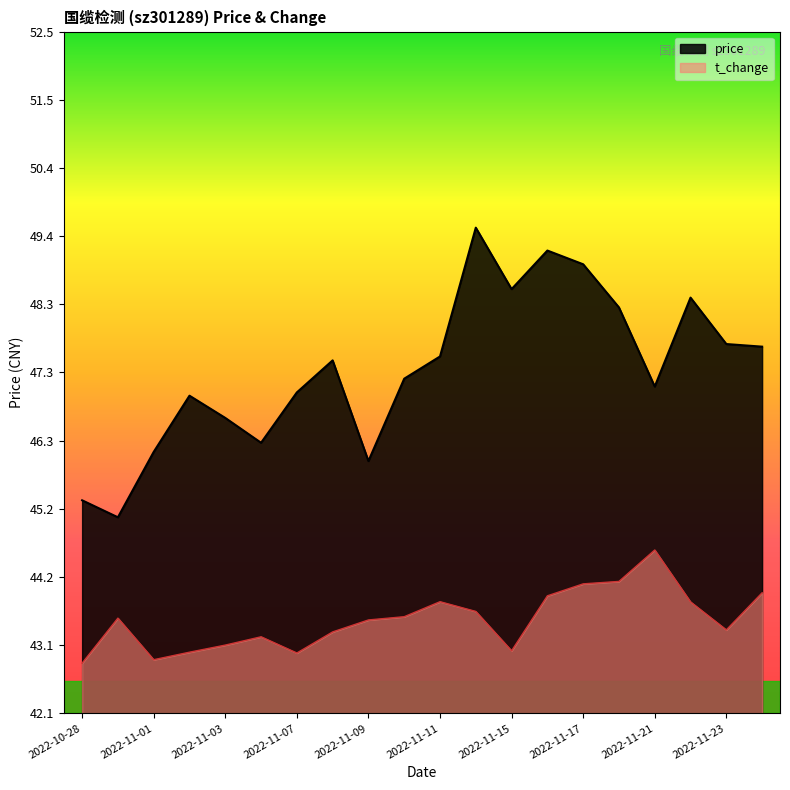

Which series has the largest total across all categories?

price